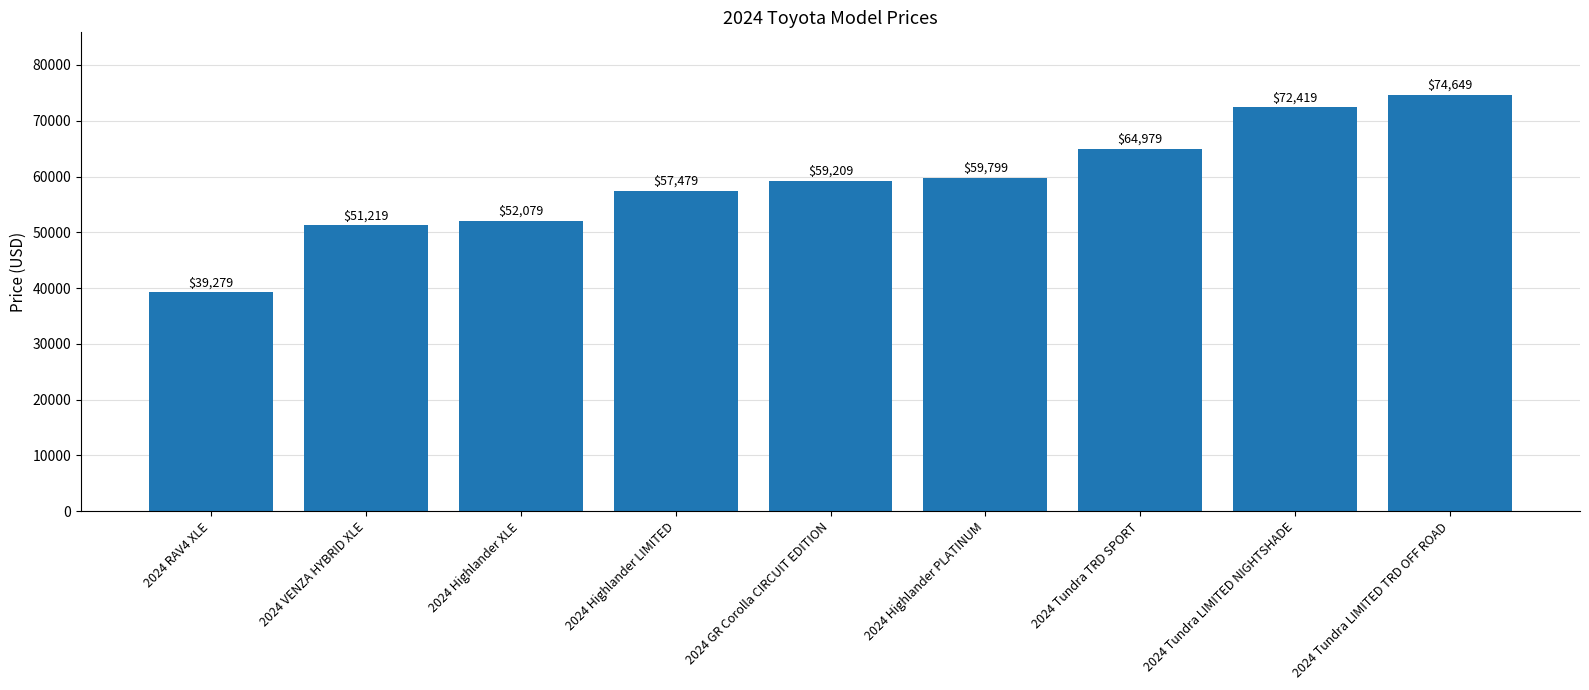

Rank the categories by value from lowest to highest.

2024 RAV4 XLE, 2024 VENZA HYBRID XLE, 2024 Highlander XLE, 2024 Highlander LIMITED, 2024 GR Corolla CIRCUIT EDITION, 2024 Highlander PLATINUM, 2024 Tundra TRD SPORT, 2024 Tundra LIMITED NIGHTSHADE, 2024 Tundra LIMITED TRD OFF ROAD